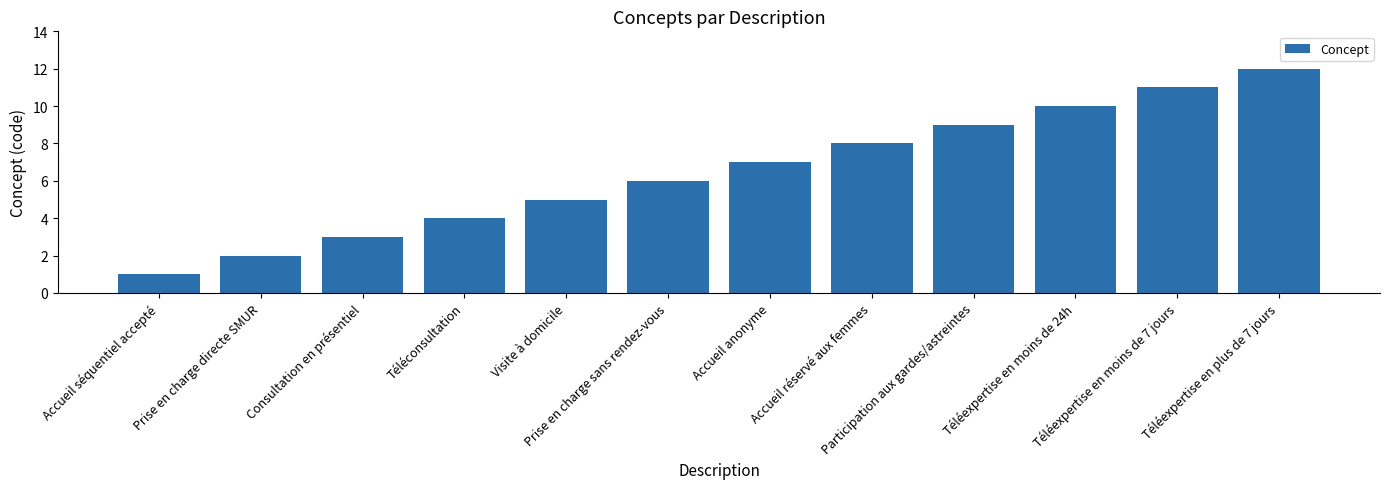

What position from the left is Visite à domicile?

5